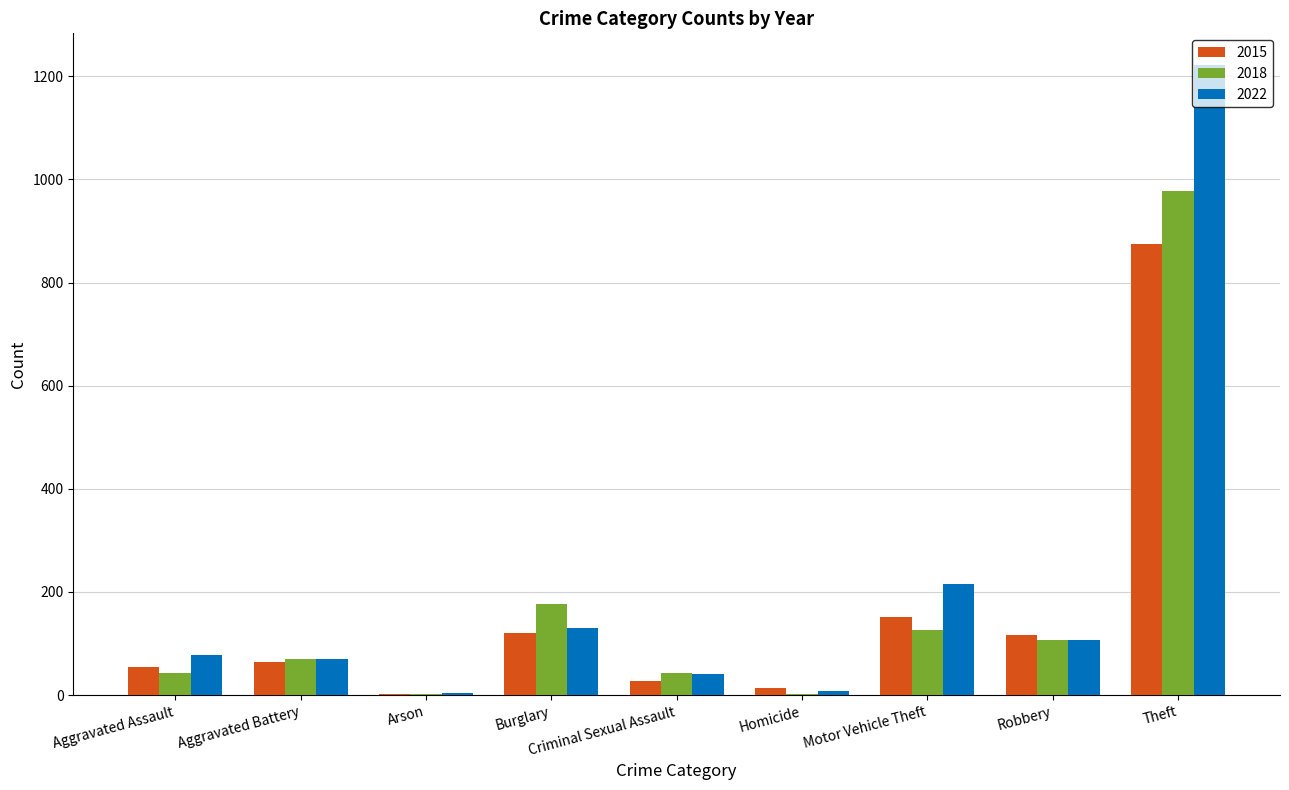

Are the bars grouped side by side (vs. stacked)?

Yes